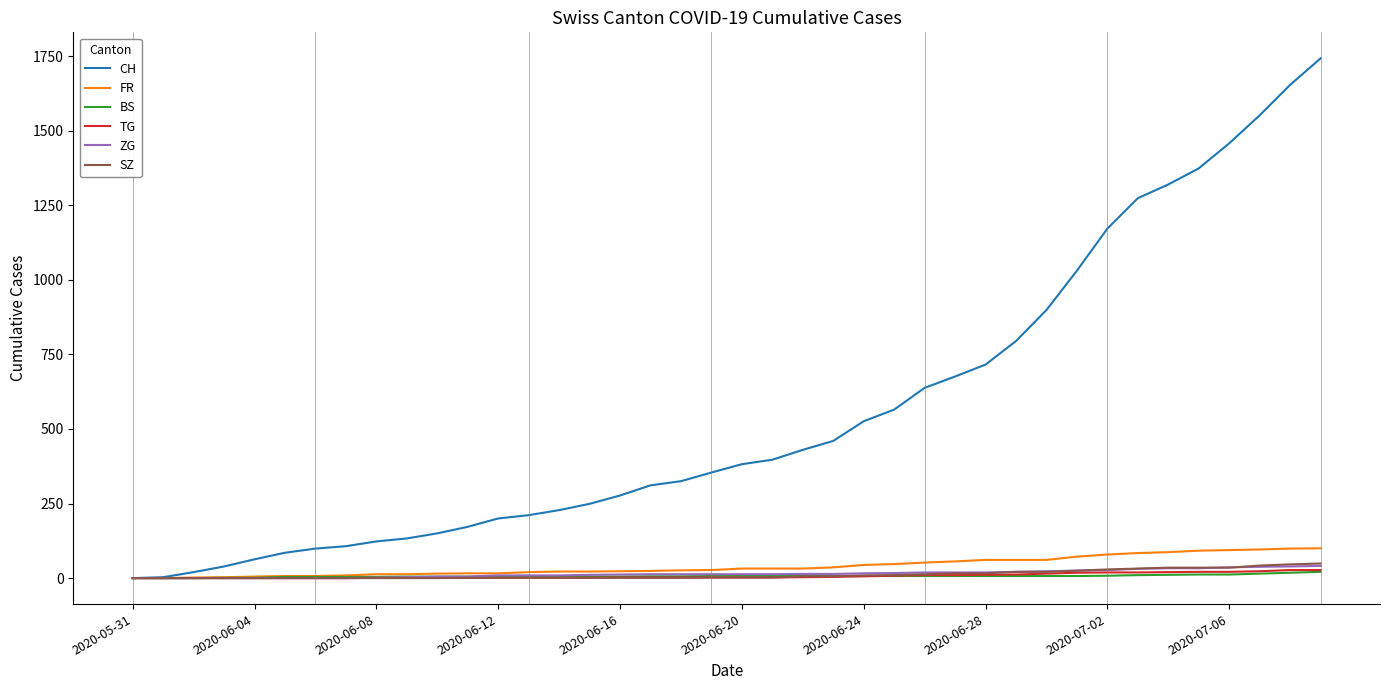

What are all the series names shown in the legend?

CH, FR, BS, TG, ZG, SZ